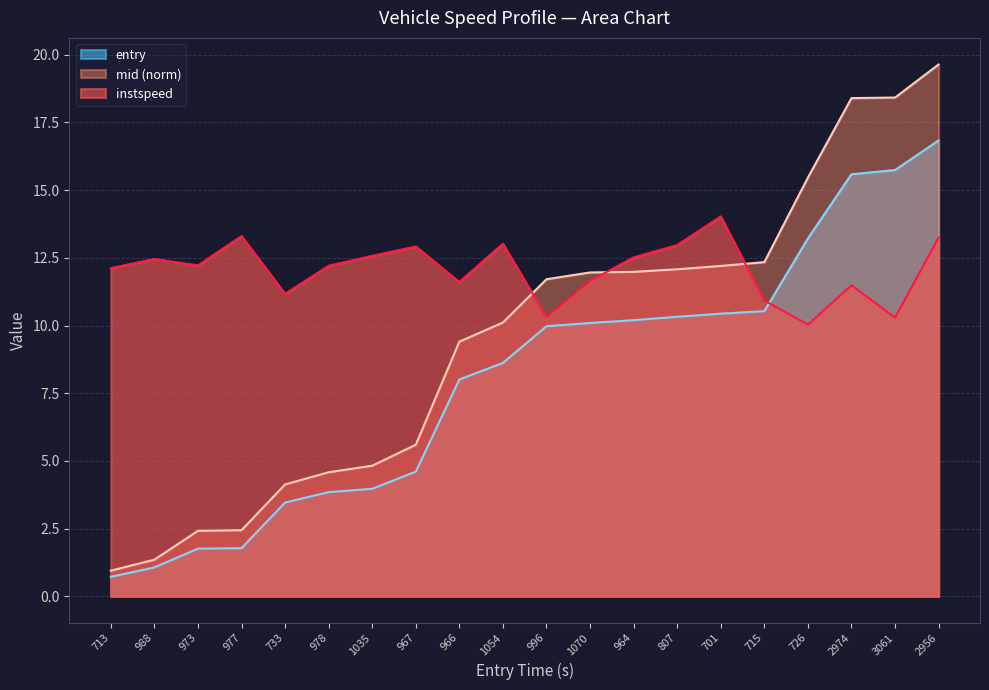

What is the label of the 8th point from the left?

967